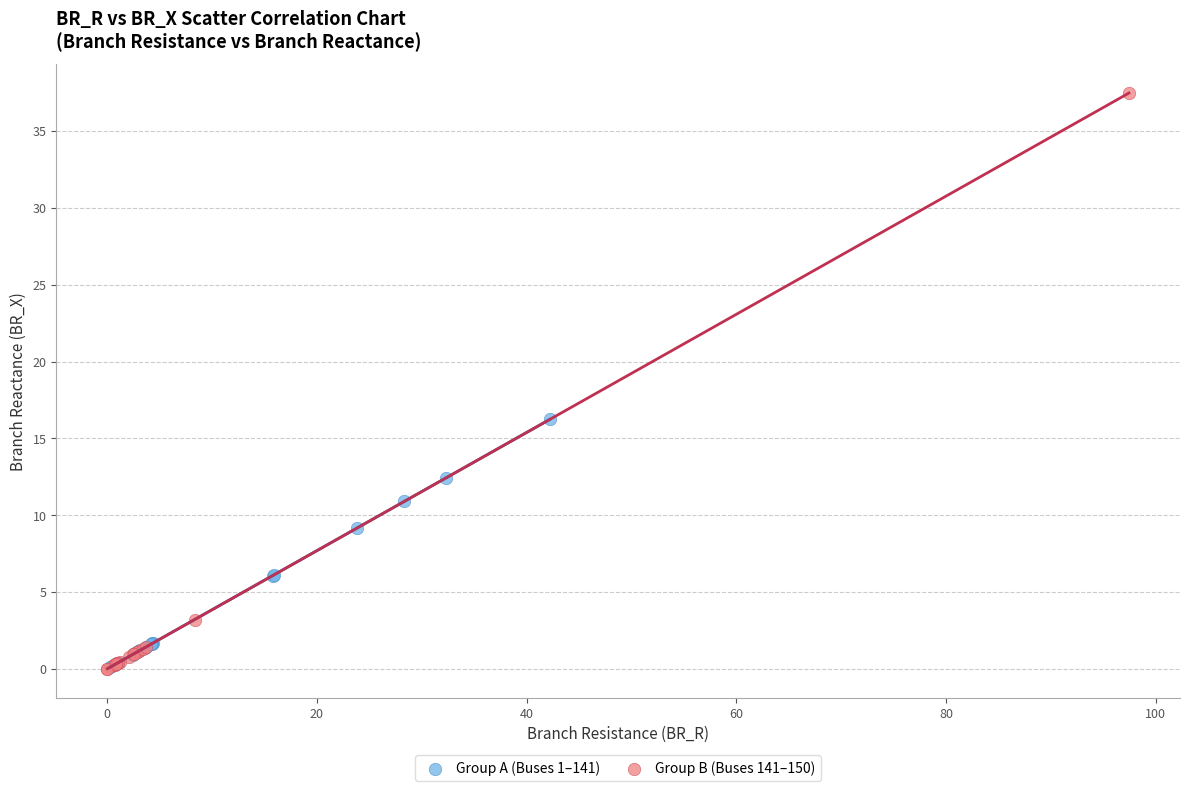

What are all the series names shown in the legend?

Group A (Buses 1–141), Group B (Buses 141–150)